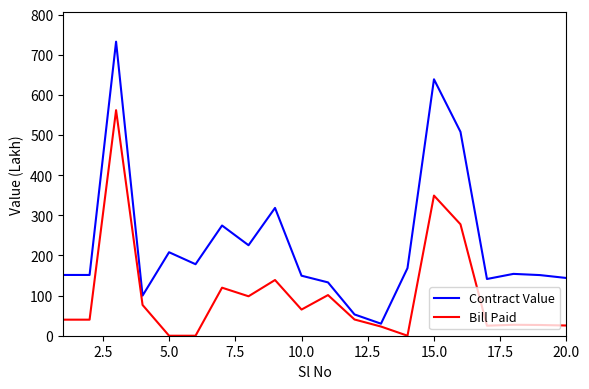

Which series has the largest range (max minus min)?

Contract Value